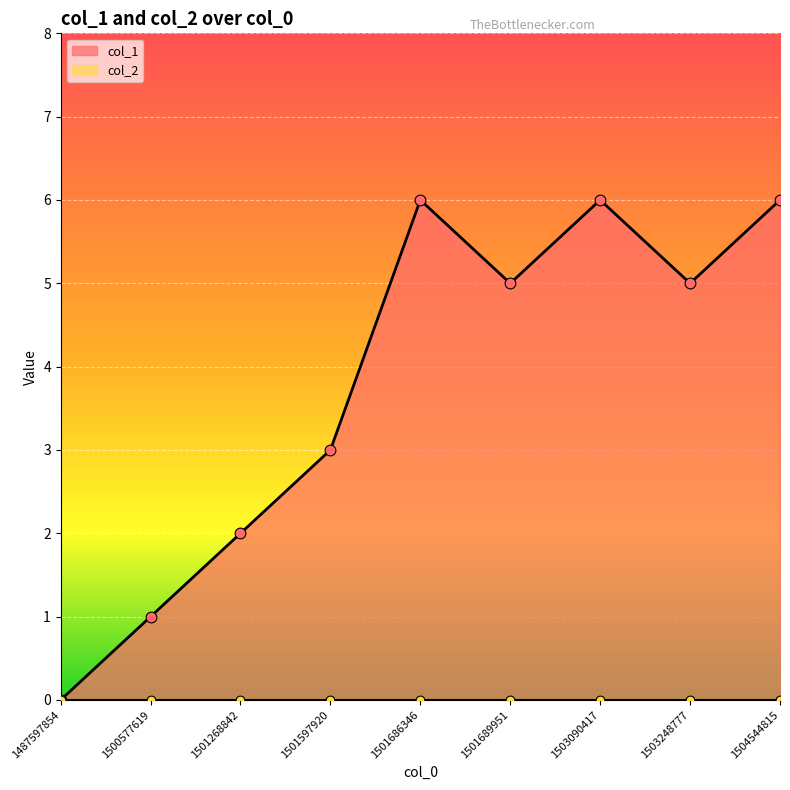

What is the change in value from 1501597920 to 1503090417?

+3